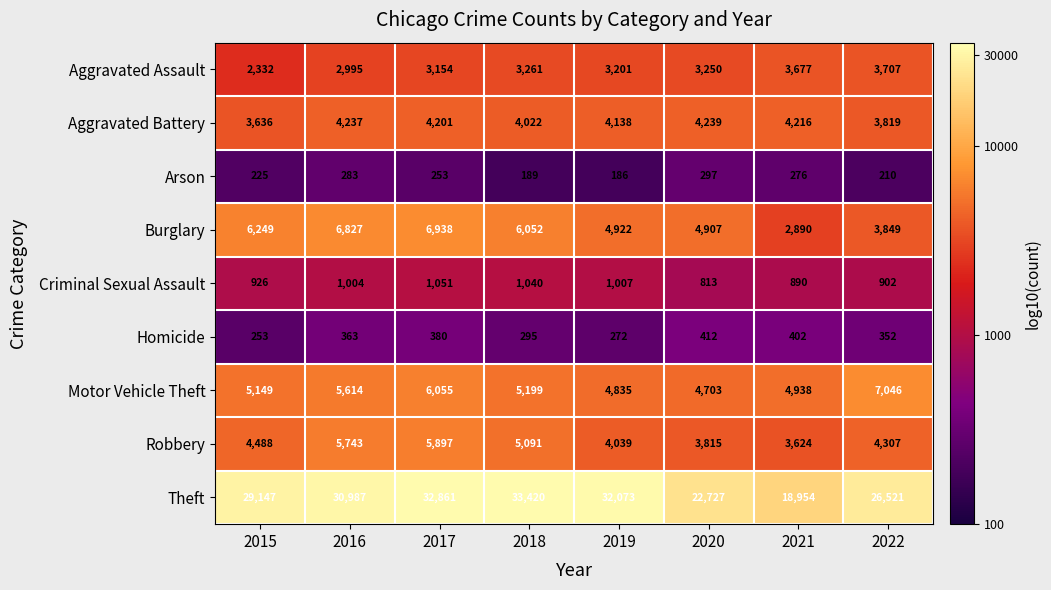

What is the minimum value shown in the chart?

186